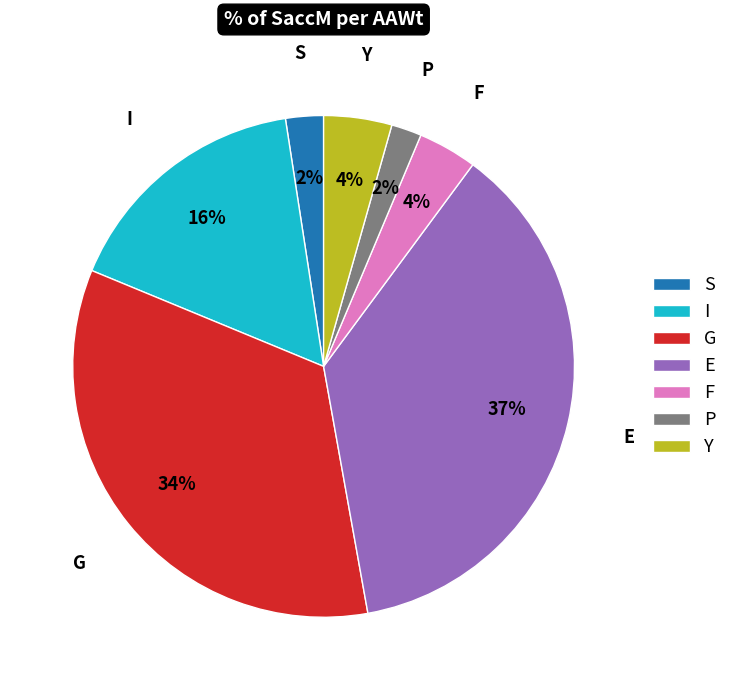

Which slice is the largest?

E